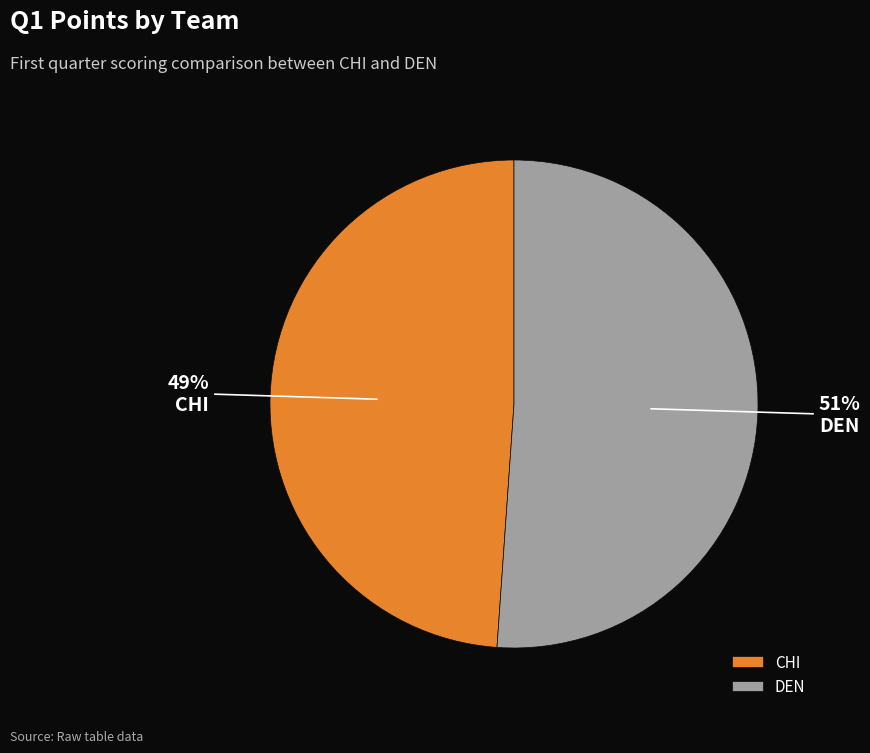

Which has a higher value, CHI or DEN?

DEN